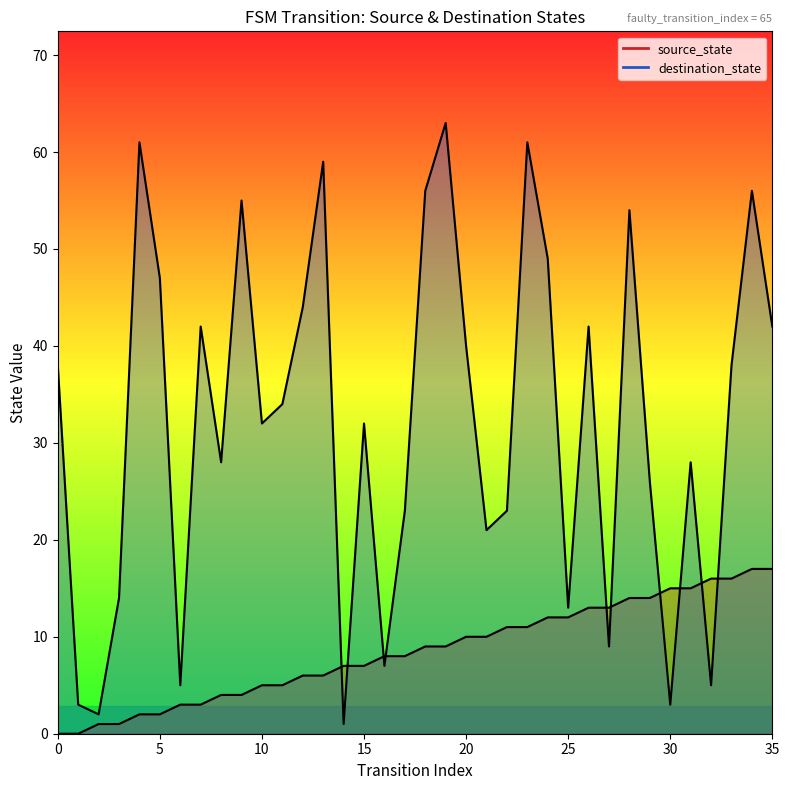

How many times do destination_state and source_state cross each other?

10